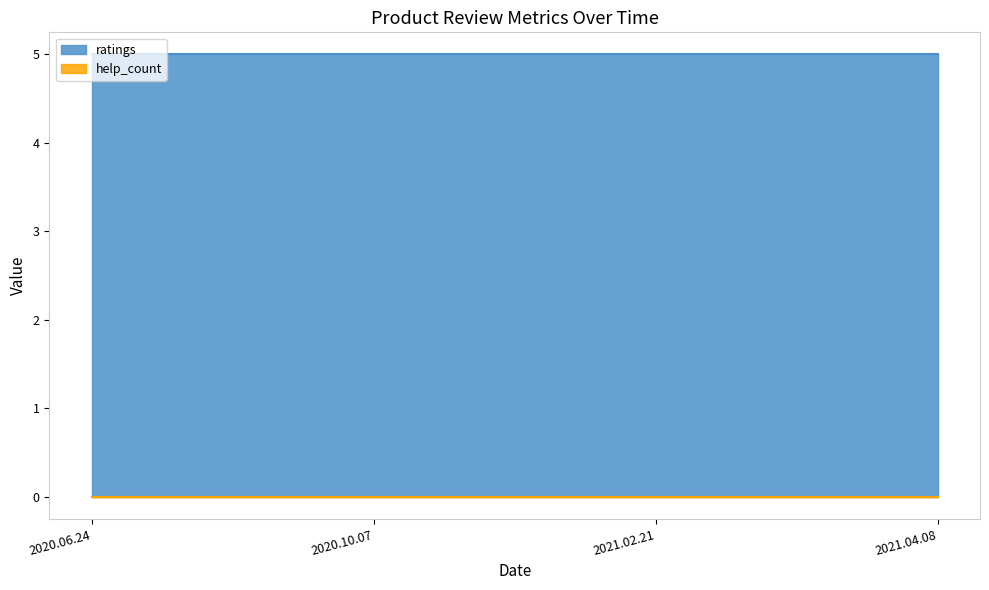

Between 2021.04.08 and 2020.06.24, which is larger?

2021.04.08